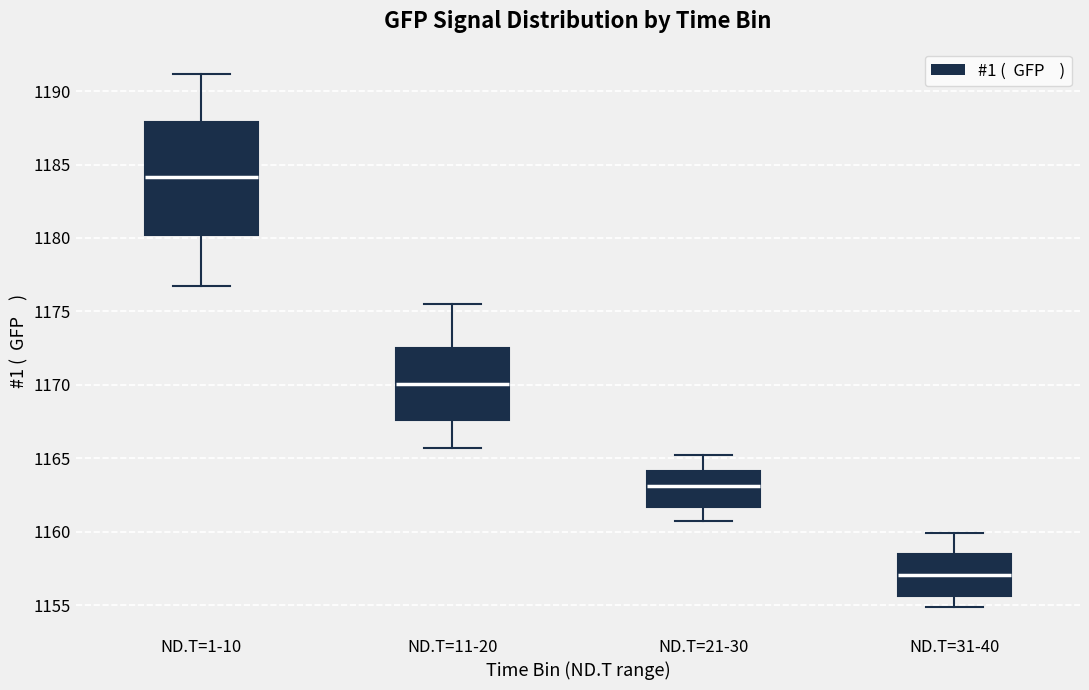

Reading left to right, read every box against the y-axis: the position of its median line, the range the box covers, and the ends of its whiskers. The values are not printed on the chart, so give them approximately, as read against the axis.

ND.T=1-10: median 1184.0, box 1180.0 to 1188.0, whiskers 1176.5 to 1191.0
ND.T=11-20: median 1170.0, box 1167.5 to 1172.5, whiskers 1165.5 to 1175.5
ND.T=21-30: median 1163.0, box 1161.5 to 1164.0, whiskers 1160.5 to 1165.5
ND.T=31-40: median 1157.0, box 1155.5 to 1158.5, whiskers 1155.0 to 1160.0